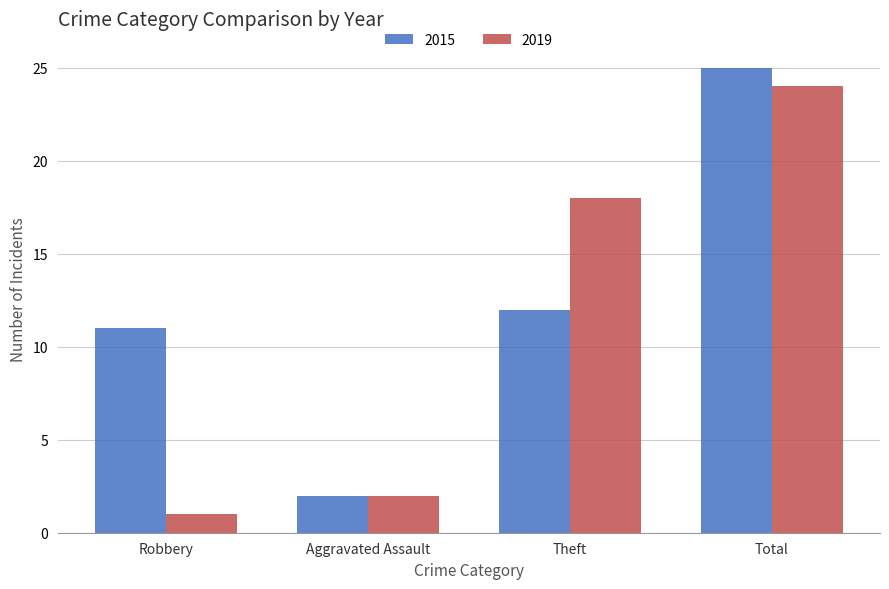

What is the sum of all 2015 values?

50